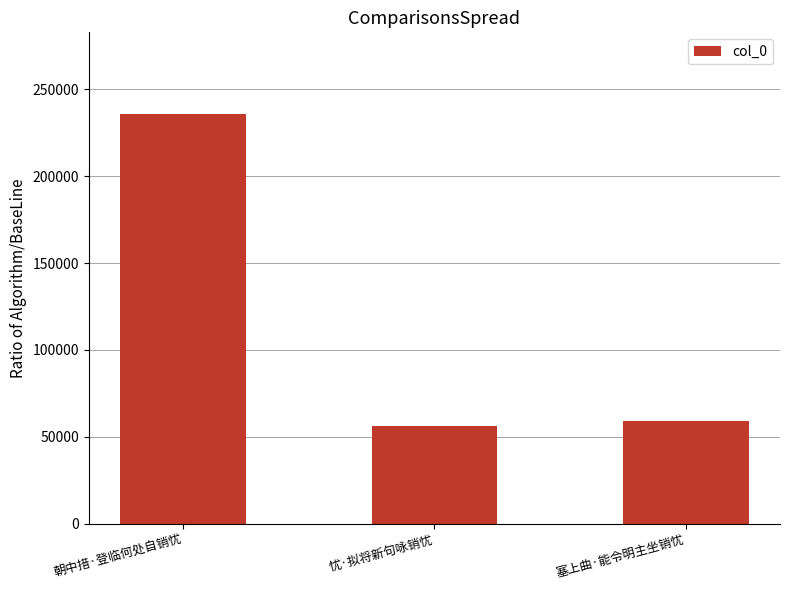

List the labels in order of value, largest first.

朝中措·登临何处自销忧, 塞上曲·能令明主坐销忧, 忧·拟将新句咏销忧